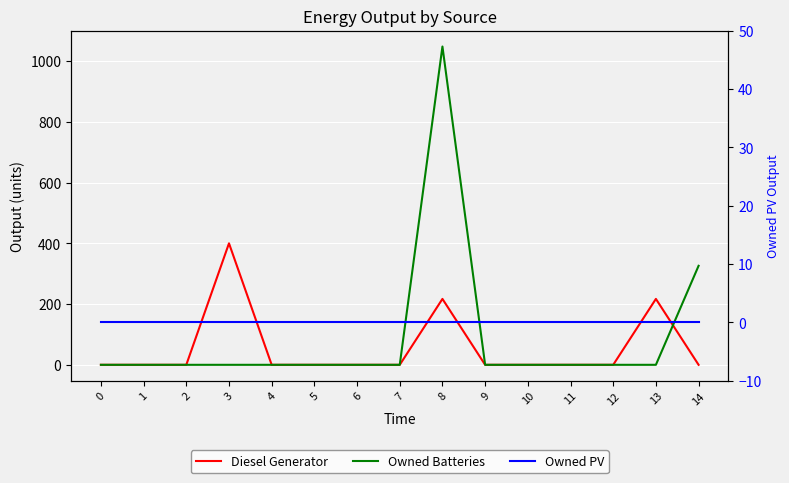

Reading left to right, extract all data points from this chart.

Diesel Generator: 0=0	1=0	2=0	3=400	4=0	5=0	6=0	7=0	8=217	9=0	10=0	11=0	12=0	13=217	14=0
Owned Batteries: 0=0	1=0	2=0	3=0	4=0	5=0	6=0	7=0	8=1048	9=0	10=0	11=0	12=0	13=0	14=326
Owned PV: 0=0	1=0	2=0	3=0	4=0	5=0	6=0	7=0	8=0	9=0	10=0	11=0	12=0	13=0	14=0